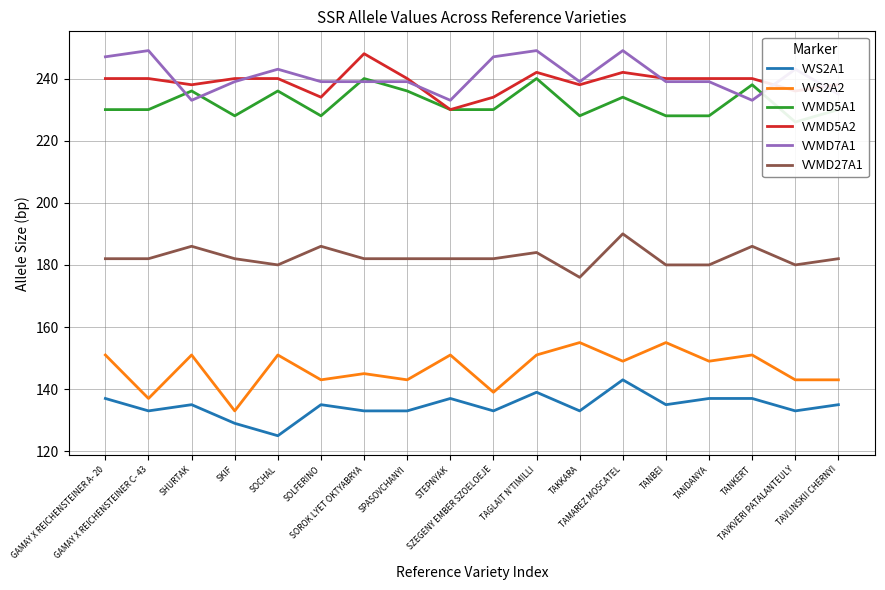

What is the average value of the VVMD5A1 series?

232